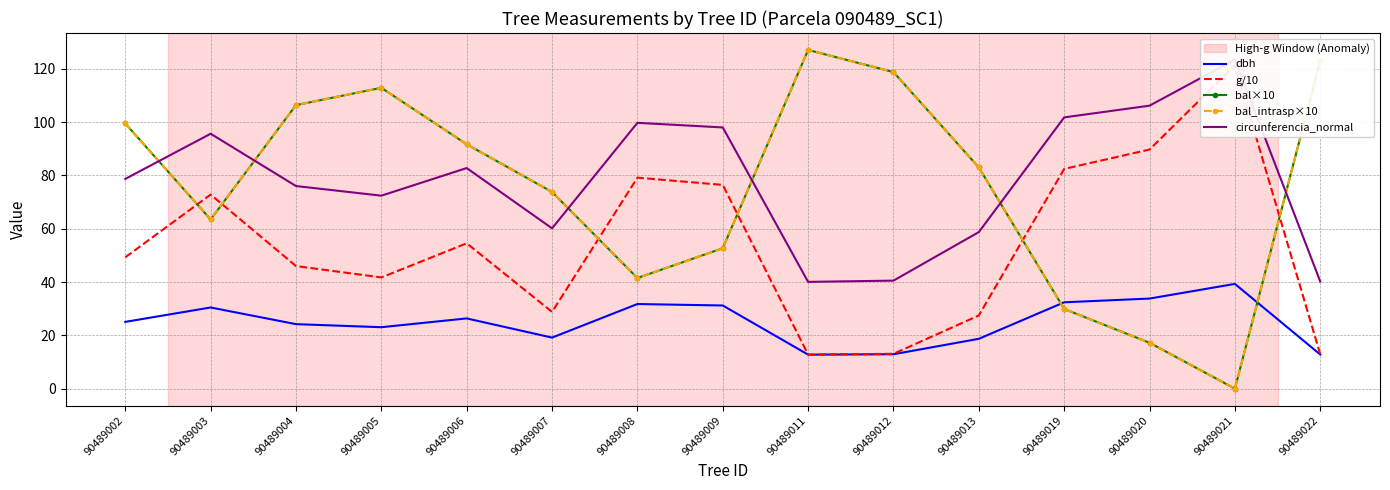

What is the value of the bal_intrasp×10 point at the 12th from the left?

29.9